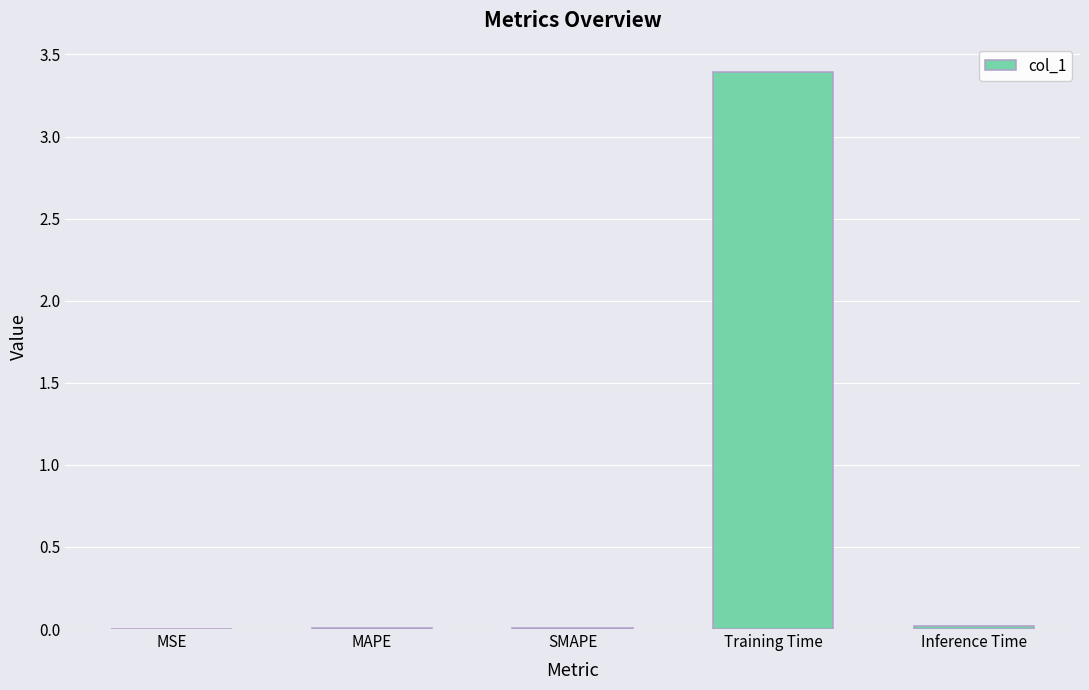

The value at SMAPE is 0.0. True or false?

True